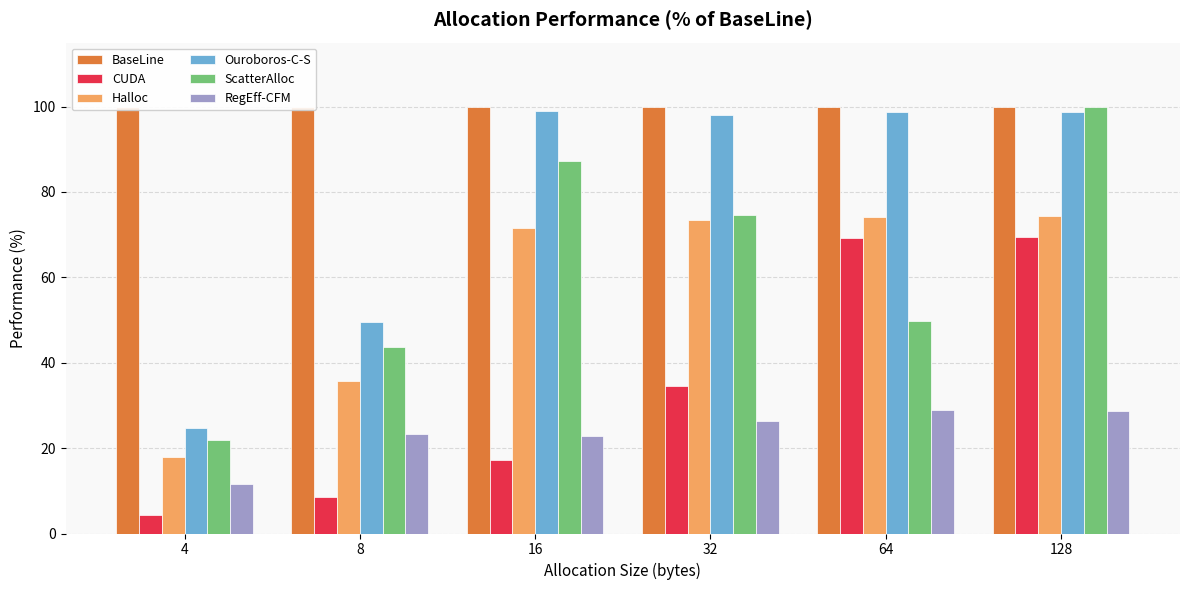

What is the maximum value shown in the chart?

100.0